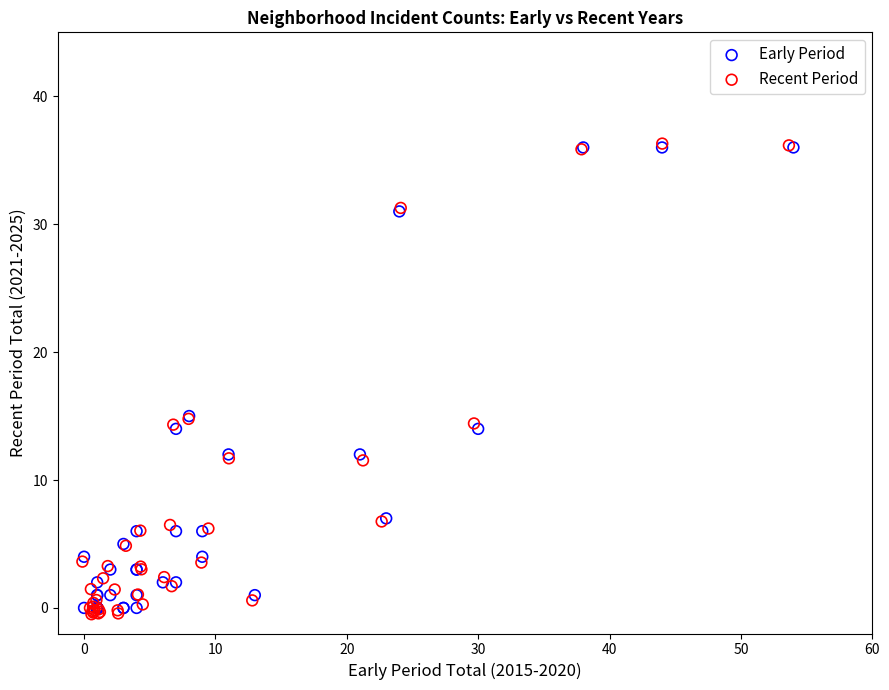

Which series has the widest spread of Y values?

Recent Period